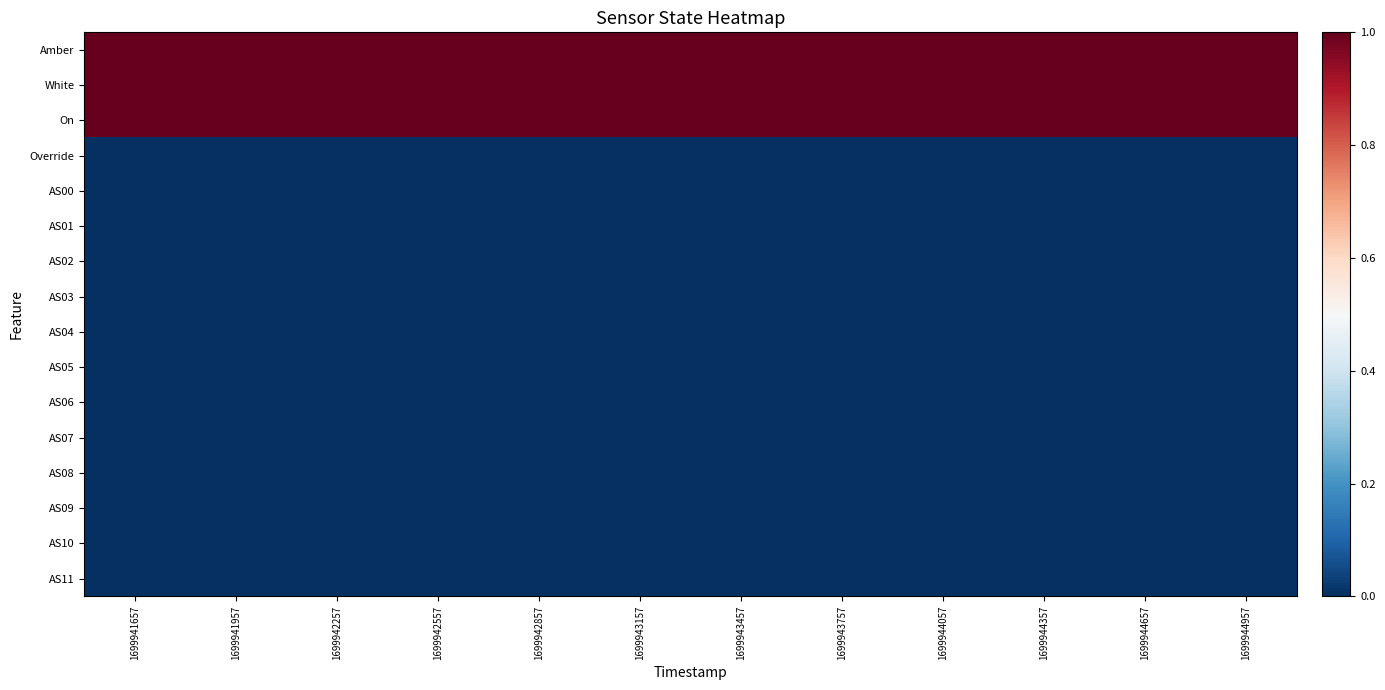

Between 1699943157 and 1699944057, which series saw the biggest shift?

Amber